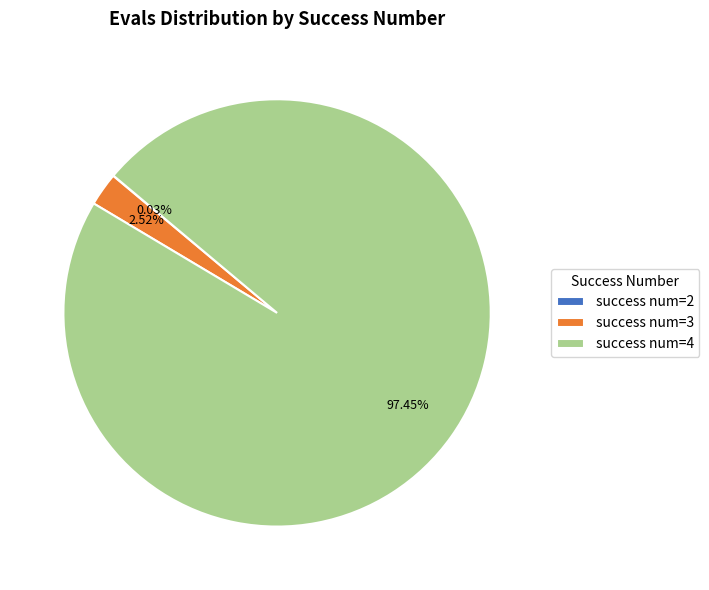

Which category has the biggest portion of the pie?

success num=4